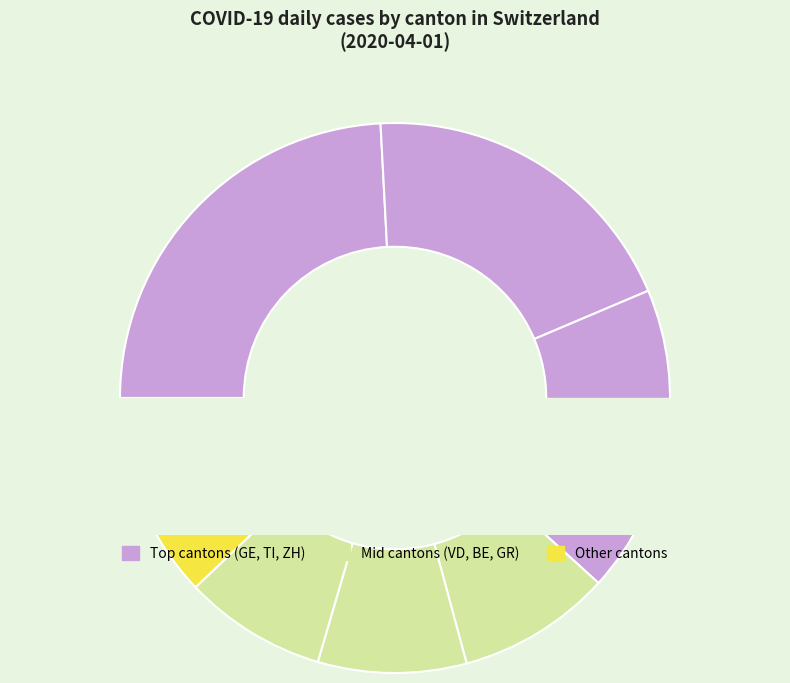

Count the number of slices in the pie.

9